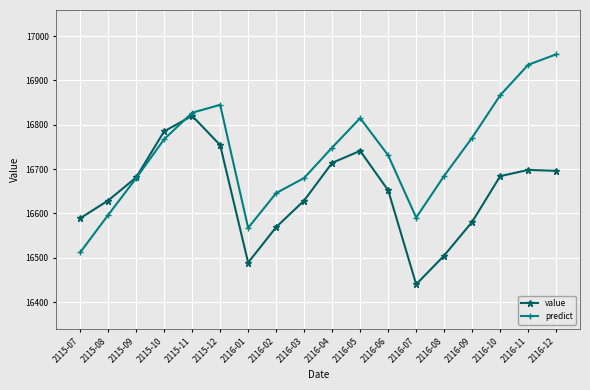

Is the value of predict at 2116-05 greater than the value of value at 2115-12?

Yes